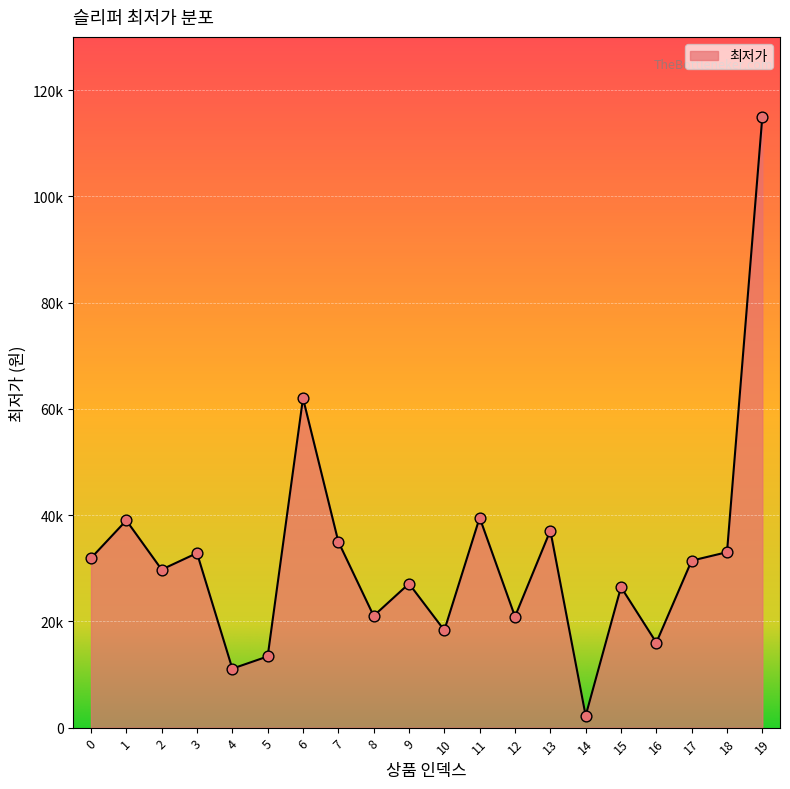

What is the change in value from 11 to 15?

-13070